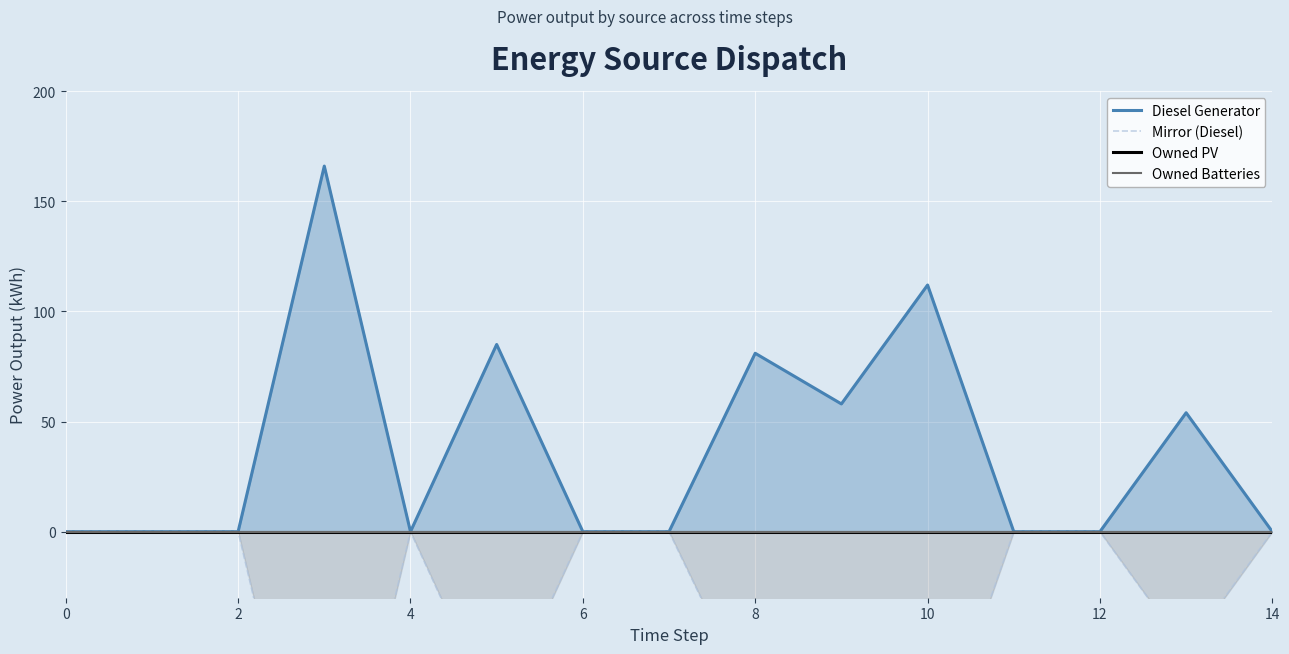

What is the label of the 10th point from the left?

9